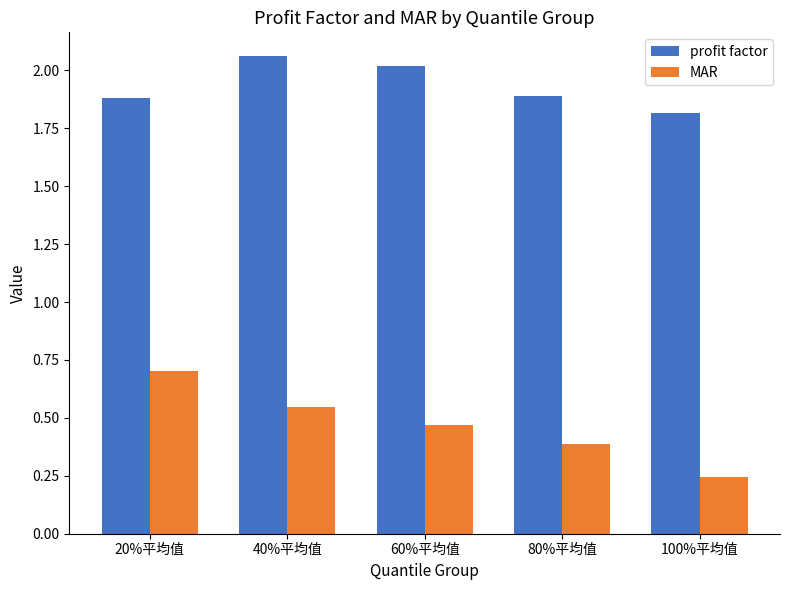

What is the total value across all series at 20%平均值?

2.6